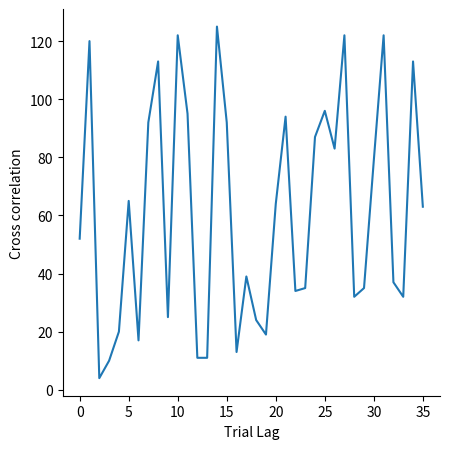

What is the smallest value displayed?

4